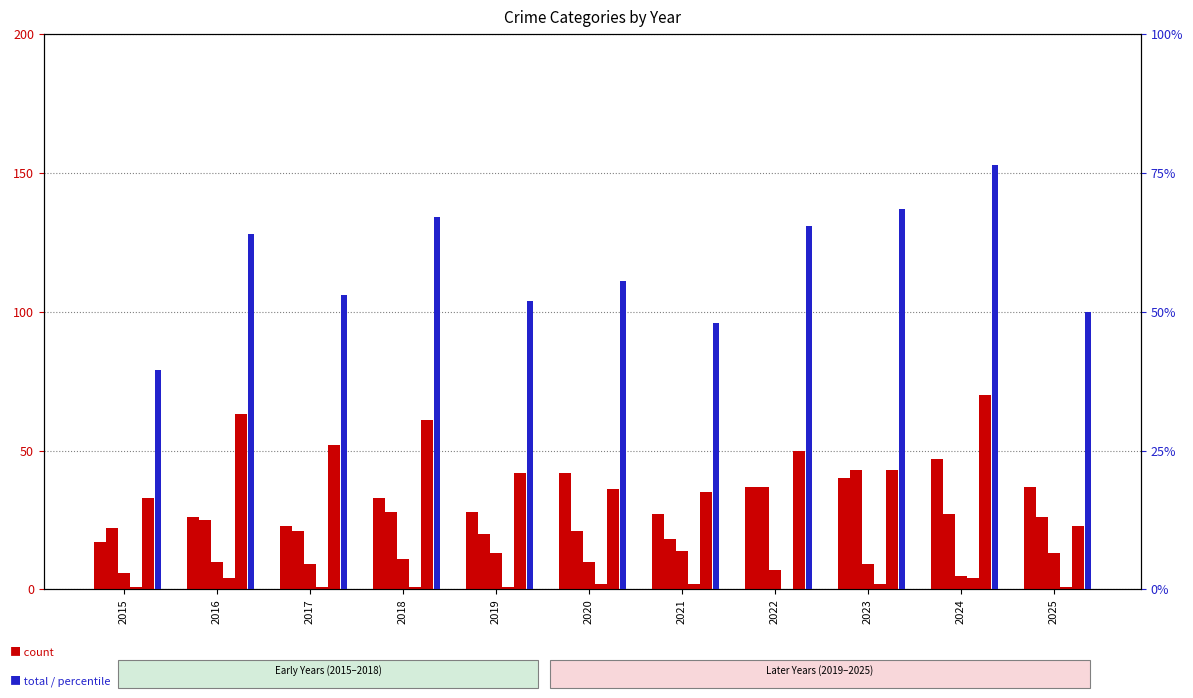

Are the bars grouped side by side (vs. stacked)?

Yes